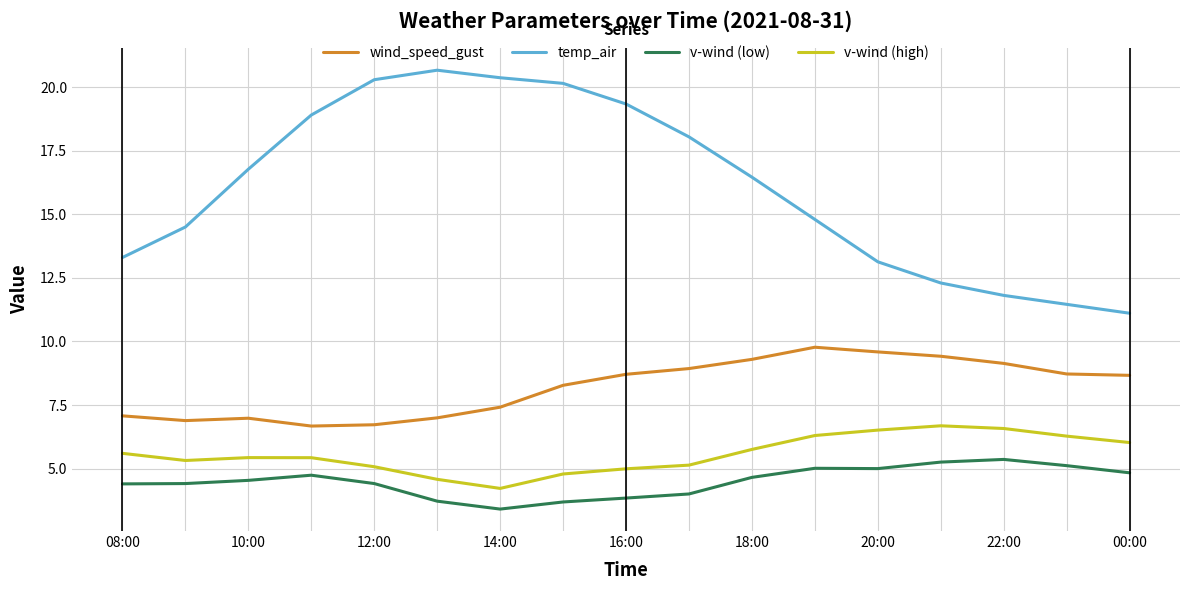

What is the difference between the maximum and minimum values in the wind_speed_gust series?

3.1